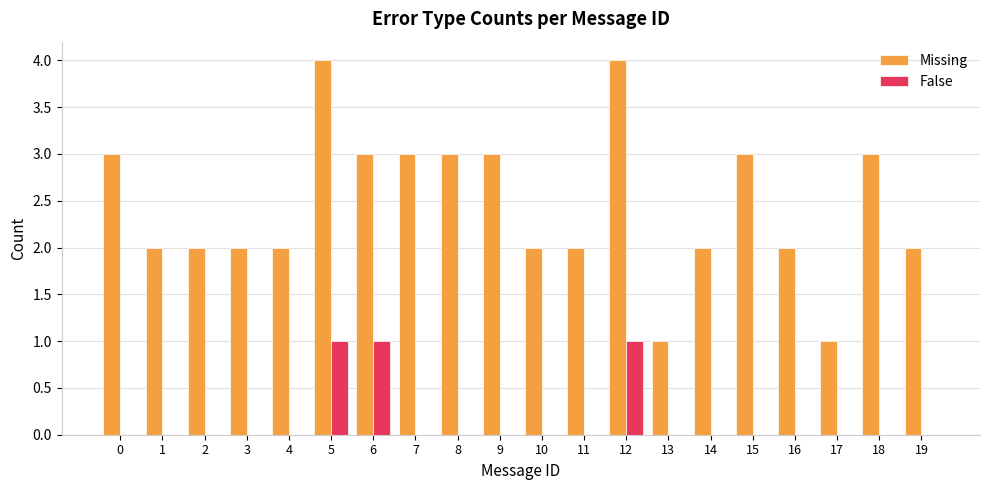

What is the approximate value of Missing at 13?

1